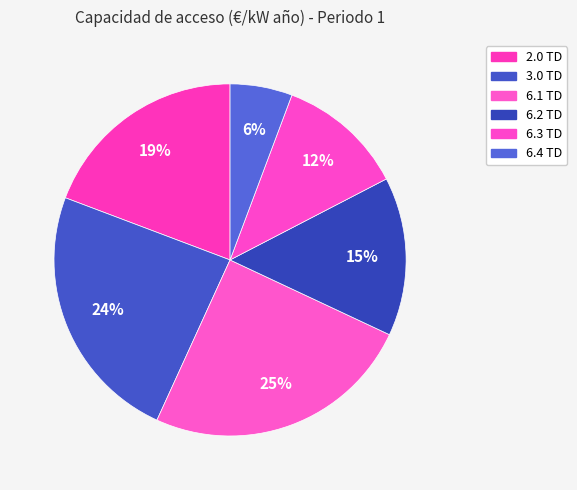

True or false: 6.4 TD accounts for 6% of the total.

True